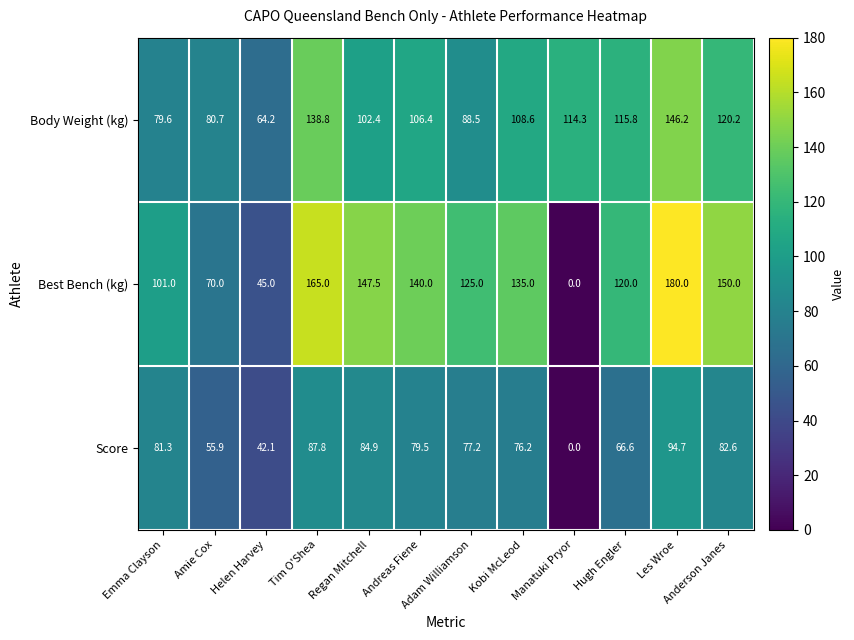

Between Andreas Fiene and Hugh Engler, which series saw the biggest shift?

Best Bench (kg)